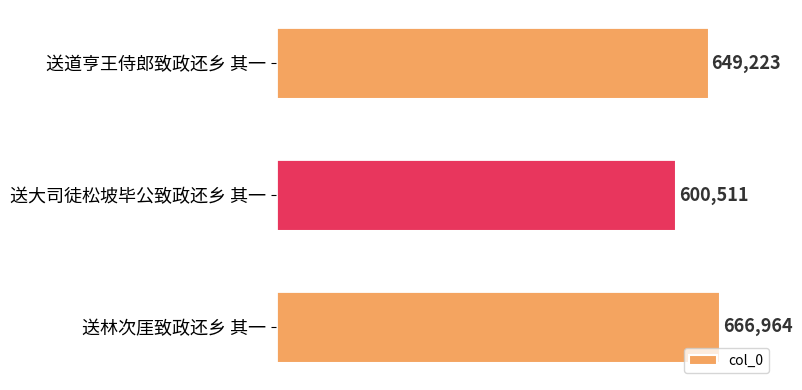

How many values are between 600511 and 666964?

3